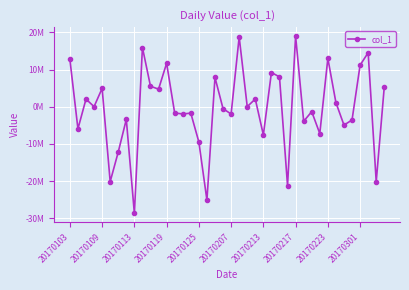

Does the chart have visible grid lines?

Yes